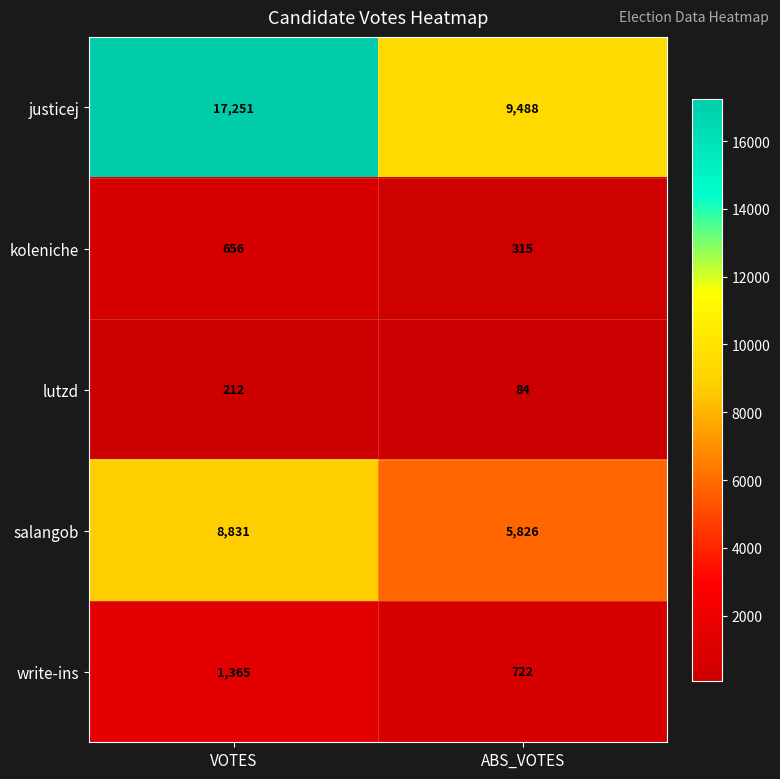

What value does the koleniche series have at VOTES, to the nearest 5?

655